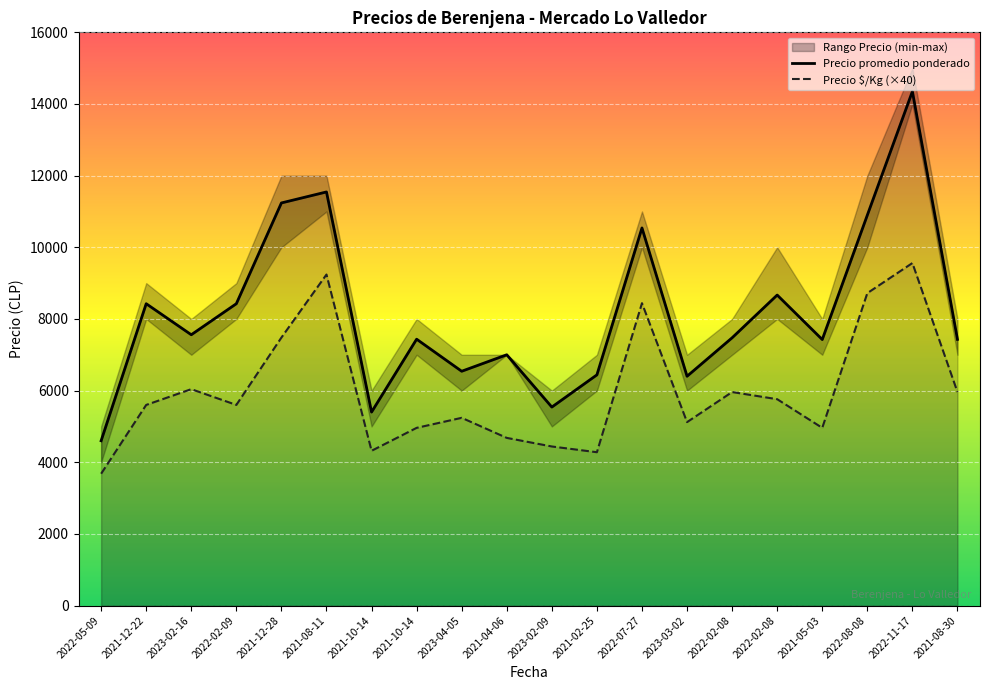

True or false: Precio $/Kg and Precio promedio ponderado cross at least once.

False